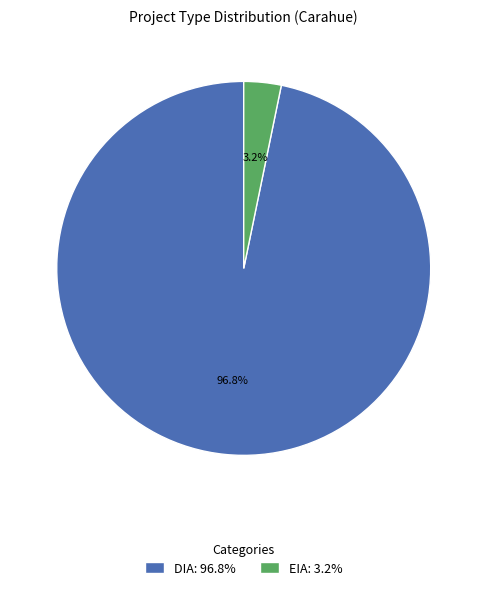

Rank the categories by value from lowest to highest.

EIA, DIA